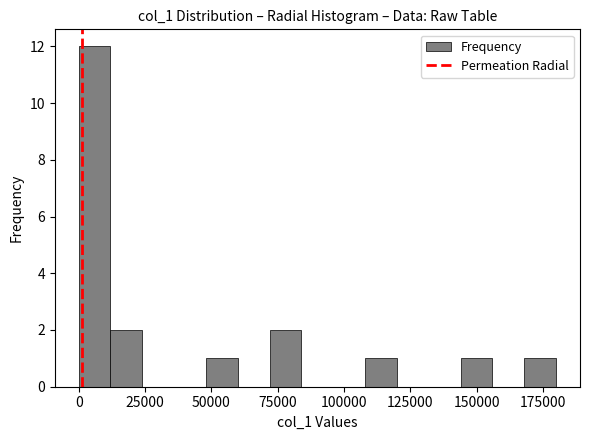

Around what value on the x-axis is the tallest bar? Give the approximate position of its centre, as read against the axis.

5000